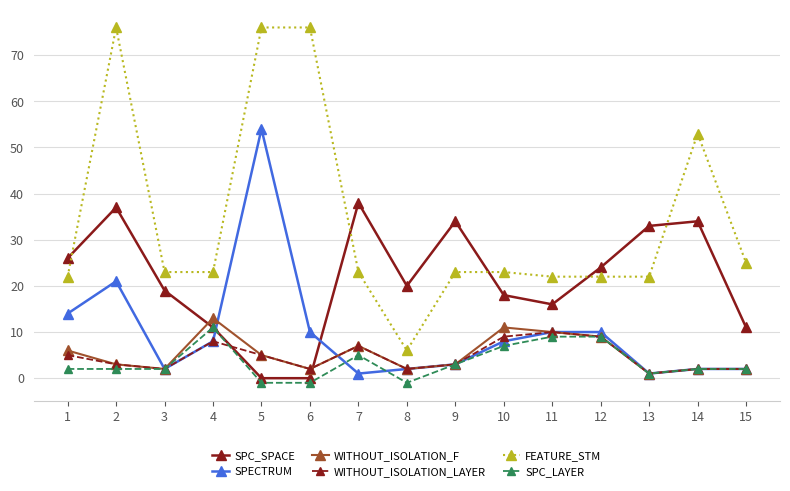

Where does the SPC_SPACE series first go above 20?

1